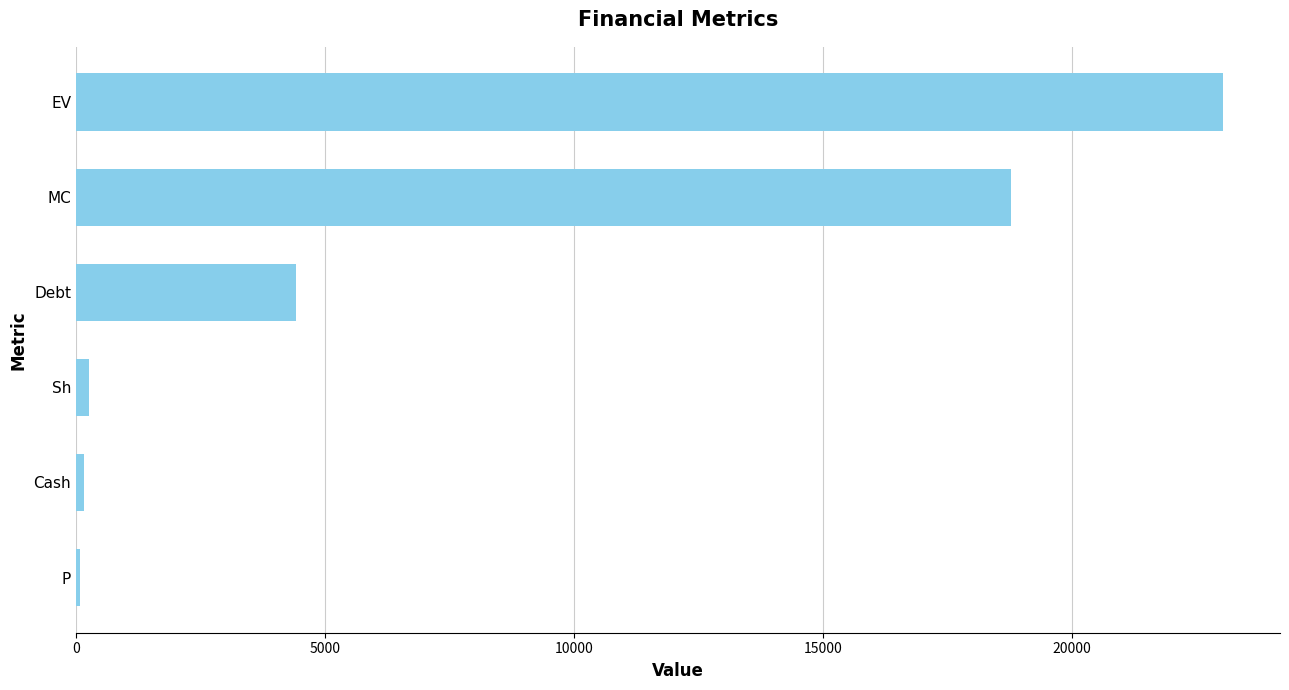

What is the sum of all values?

46730.4